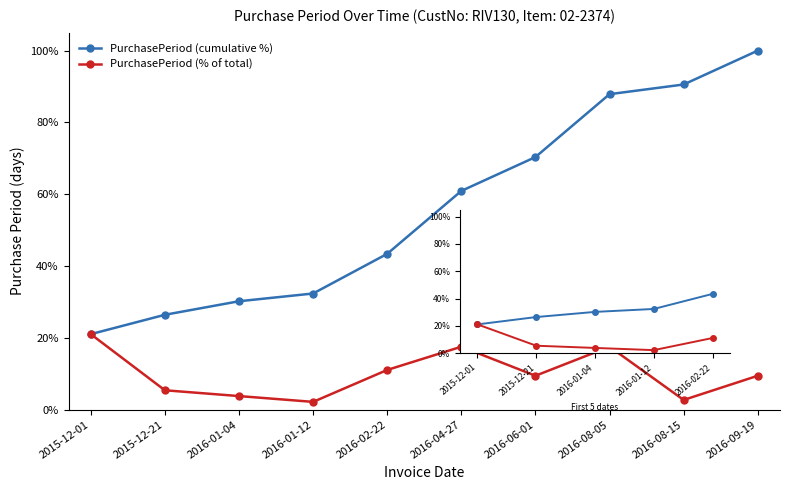

What is the difference between the PurchasePeriod (% of total) values at 2016-08-05 and 2015-12-01?

3.5